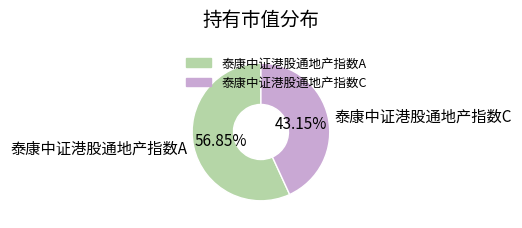

Which has a higher value, 泰康中证港股通地产指数C or 泰康中证港股通地产指数A?

泰康中证港股通地产指数A